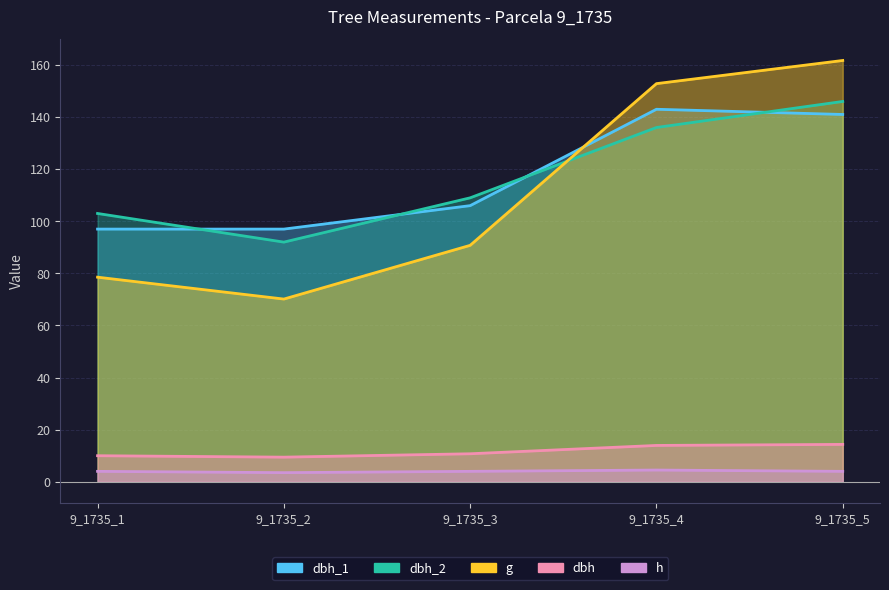

What are all the series names shown in the legend?

dbh_1, dbh_2, dbh, g, h